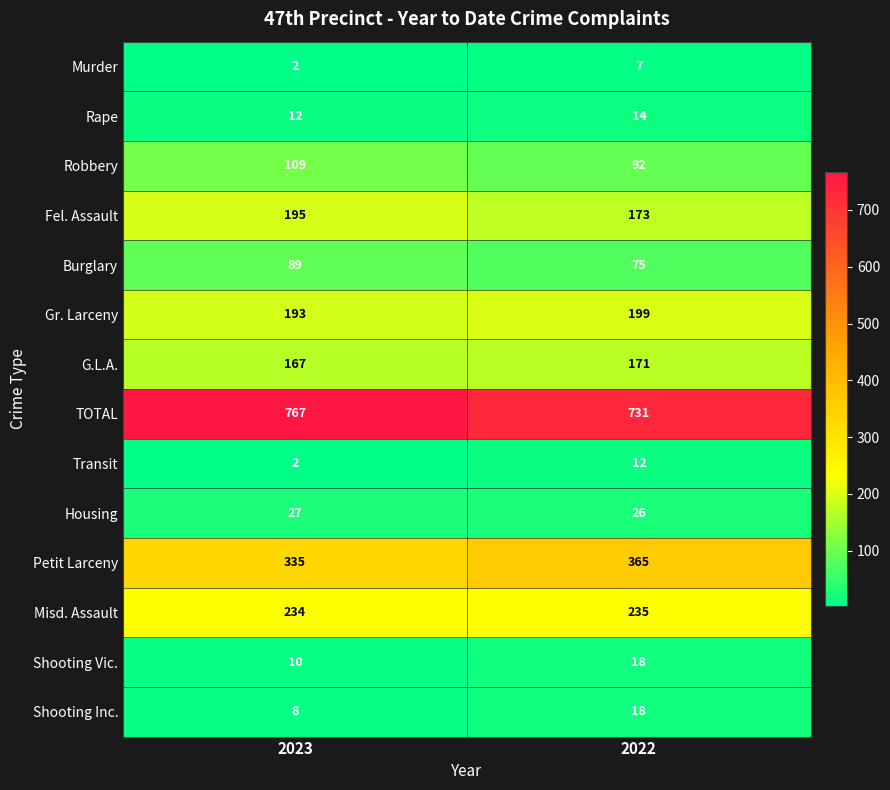

Between 2023 and 2022, which series saw the biggest shift?

TOTAL